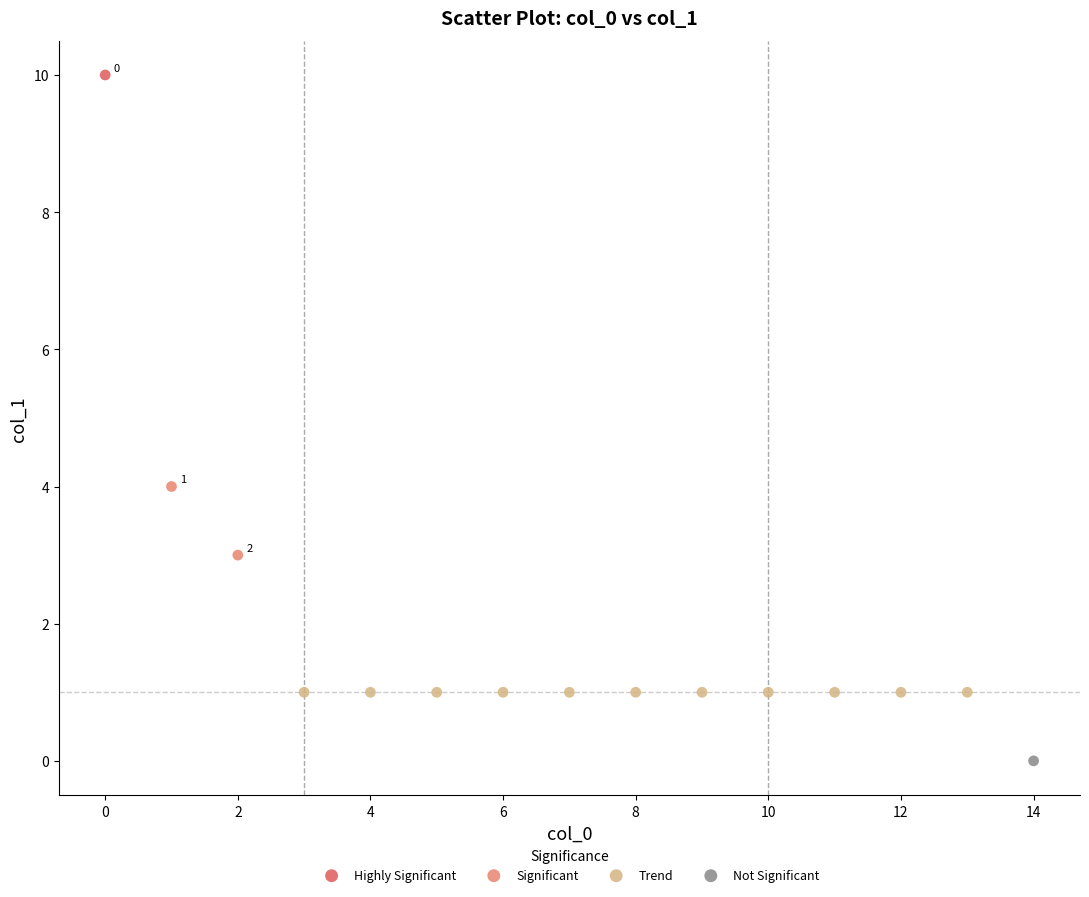

What are all the series names shown in the legend?

Highly Significant, Significant, Trend, Not Significant